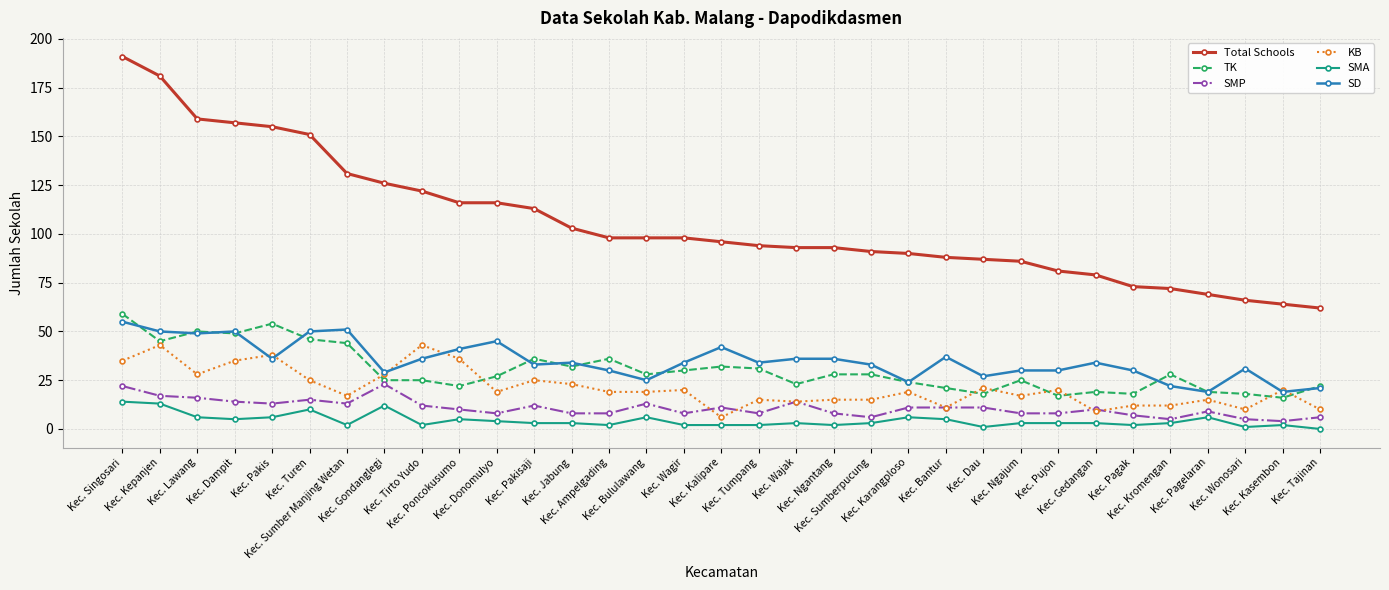

What is the value of the KB point at the 33rd from the left?

10